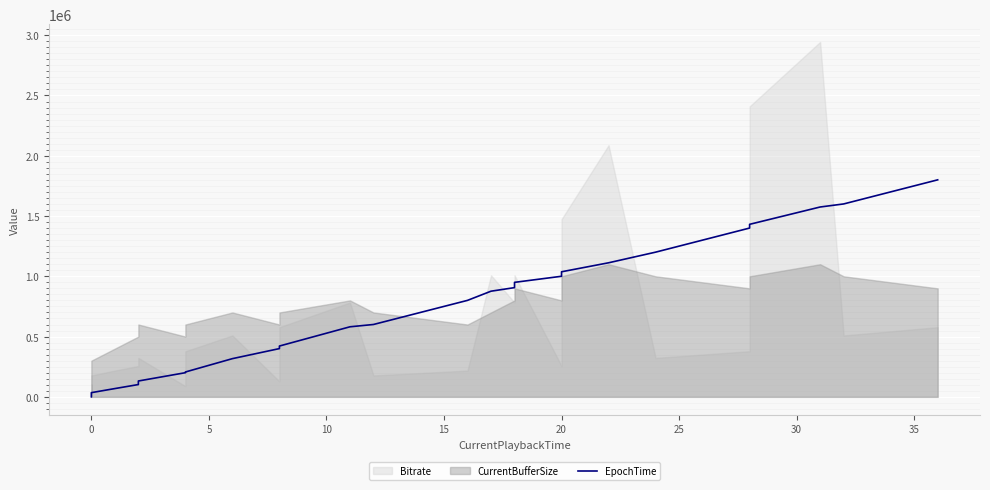

What is the difference between the second highest and second lowest values?

1600297.2